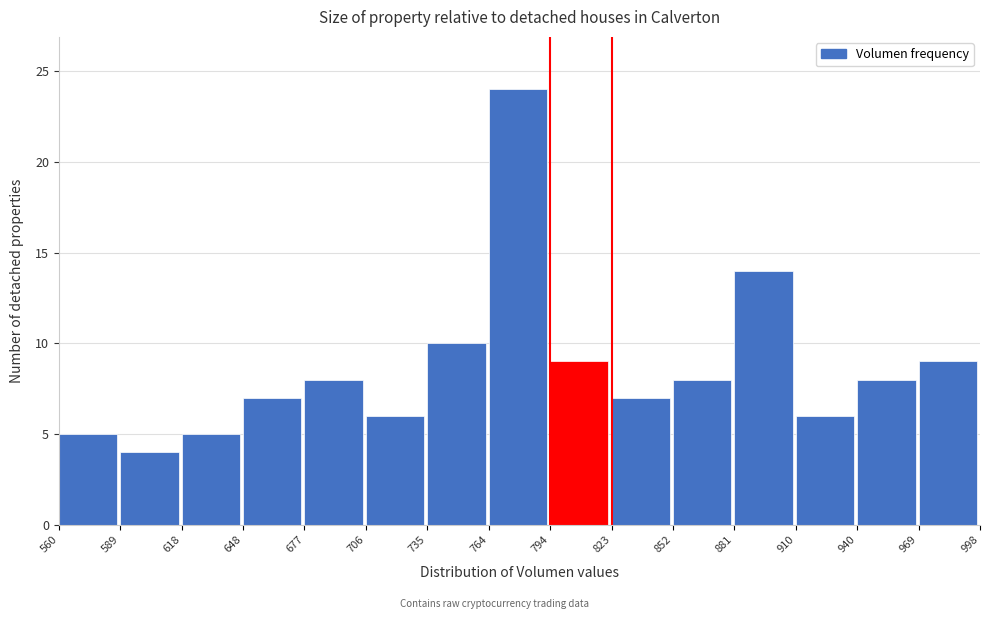

Over which range of the x-axis is the bar tallest?

764 to 794